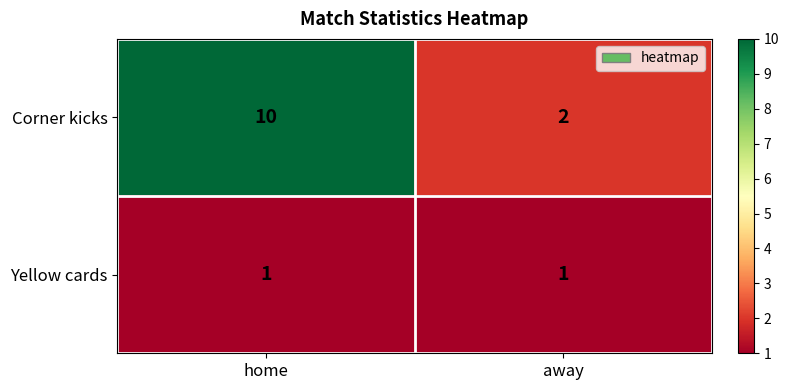

At which label does Corner kicks reach its peak?

home